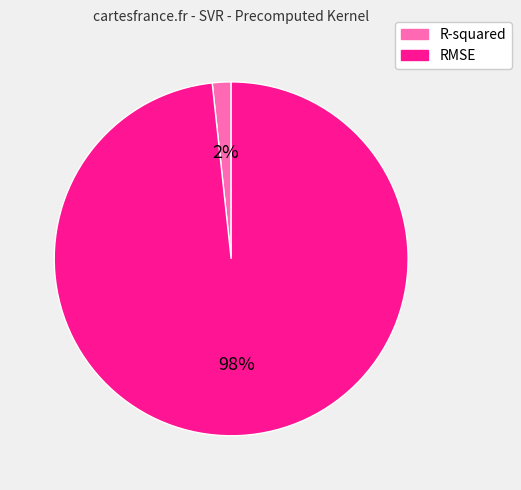

What is the largest slice in the pie chart?

RMSE